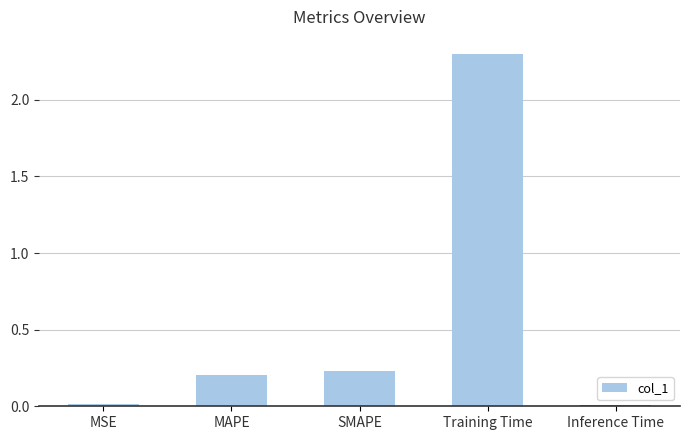

True or false: the data shows 0.1 at SMAPE.

False